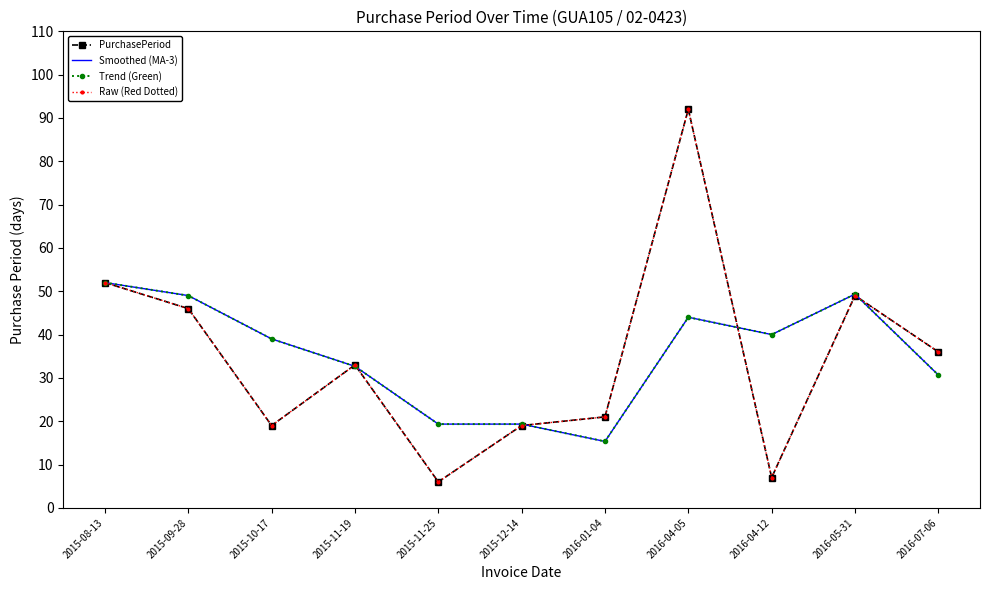

True or false: PurchasePeriod and Raw (Red Dotted) cross at least once.

False